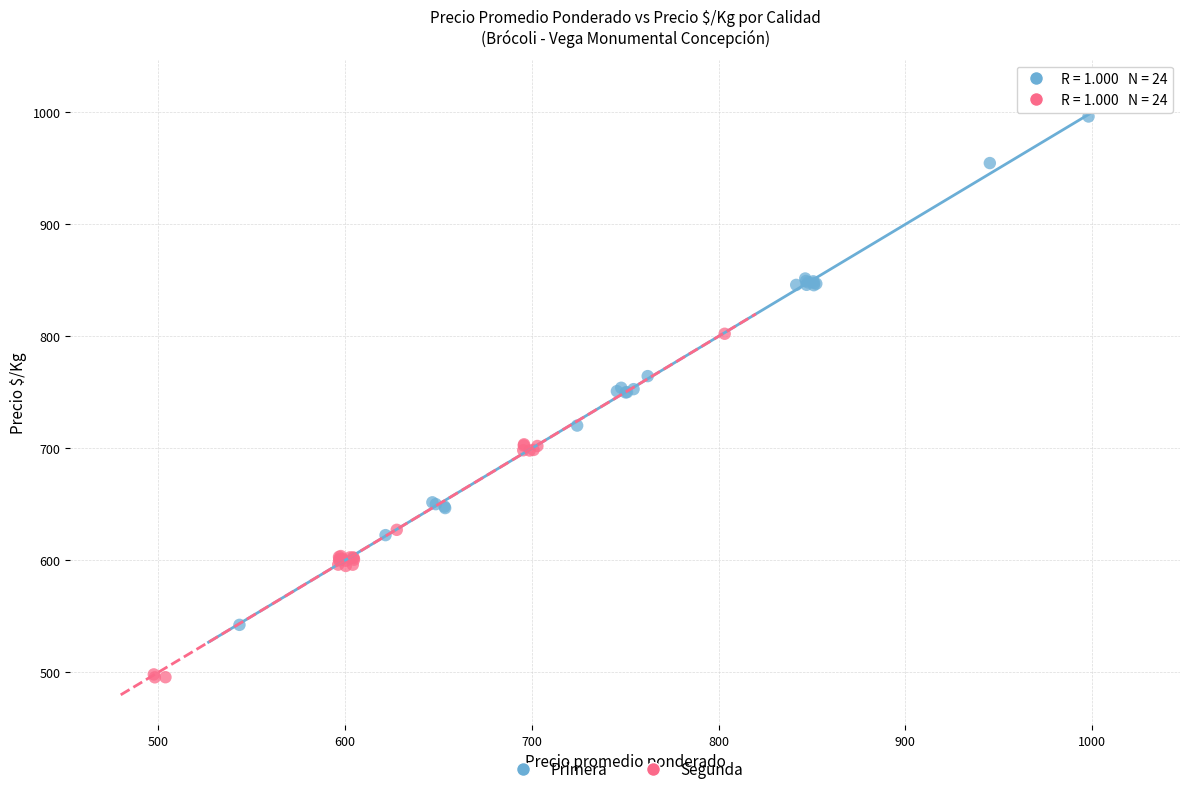

Which series has the largest Y range (max minus min)?

Primera